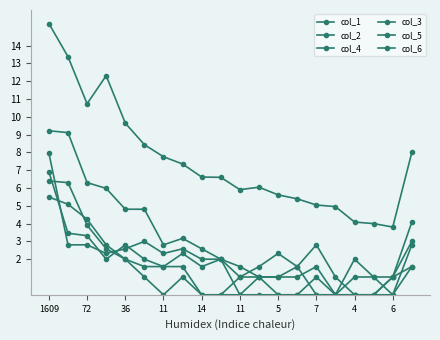

Between which two adjacent categories do col_6 and col_4 first intersect?

1609 and 72